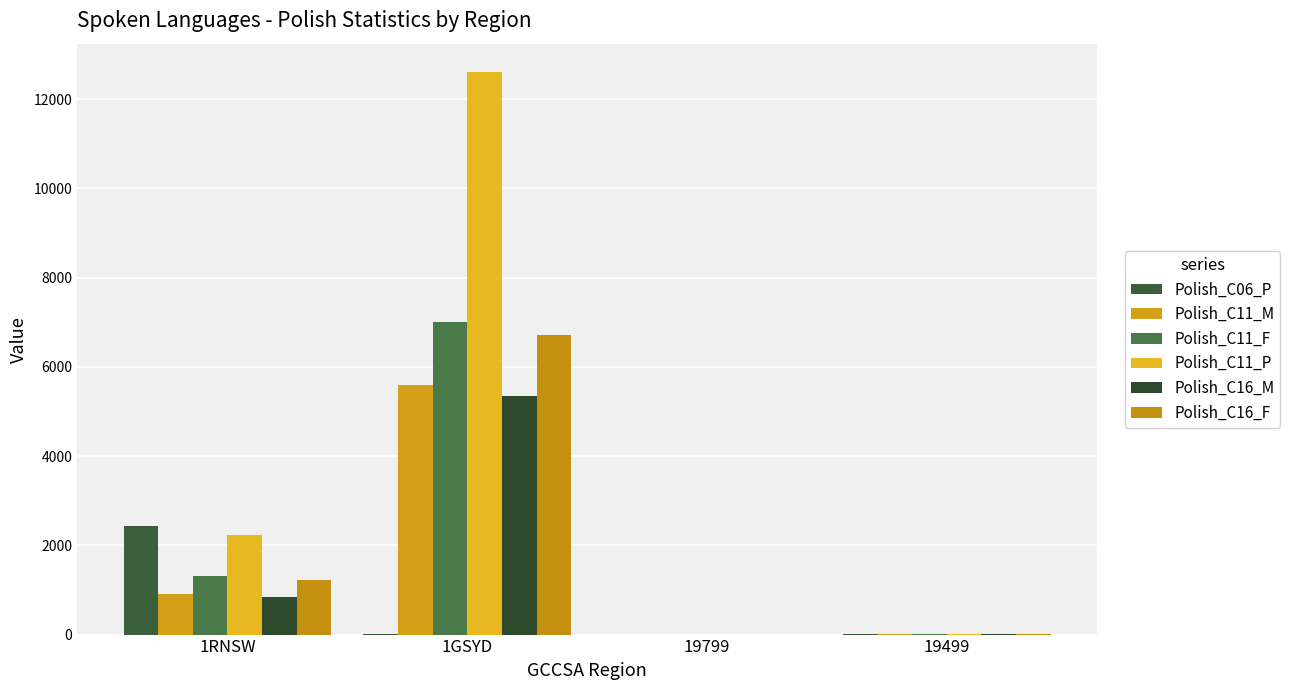

What are all the series names shown in the legend?

Polish_C06_P, Polish_C11_M, Polish_C11_F, Polish_C11_P, Polish_C16_M, Polish_C16_F